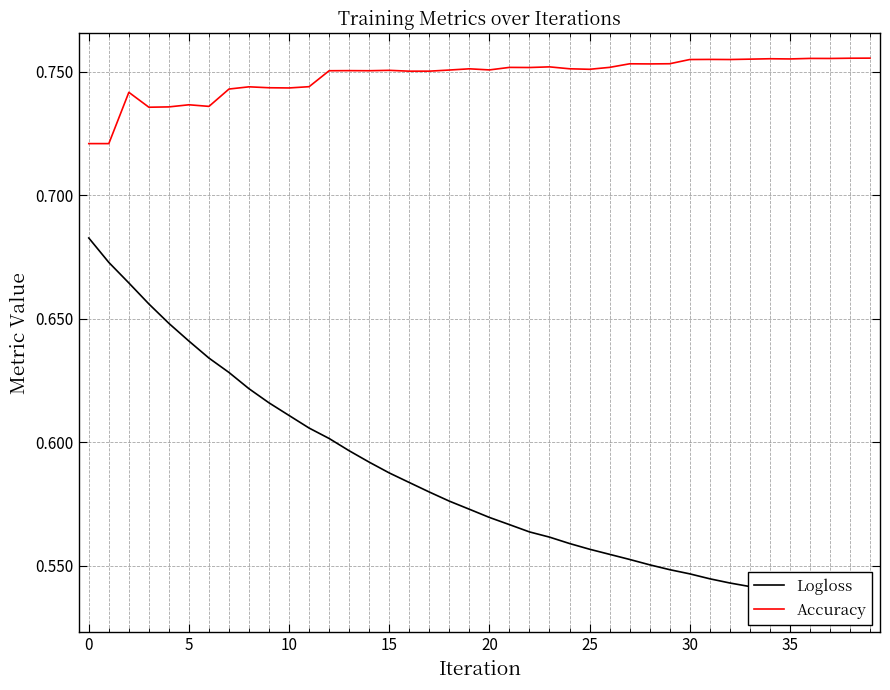

What is the highest value of the Logloss series?

0.7